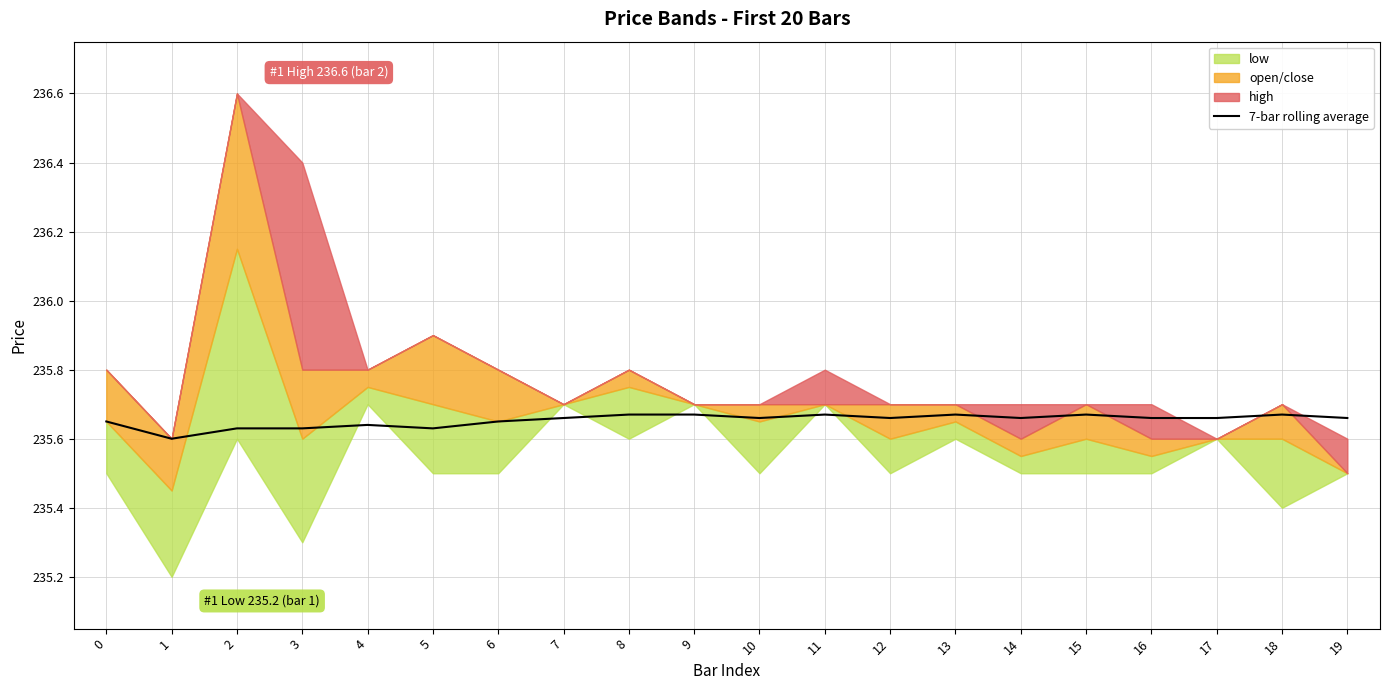

What is the sum of all values?

4713.1